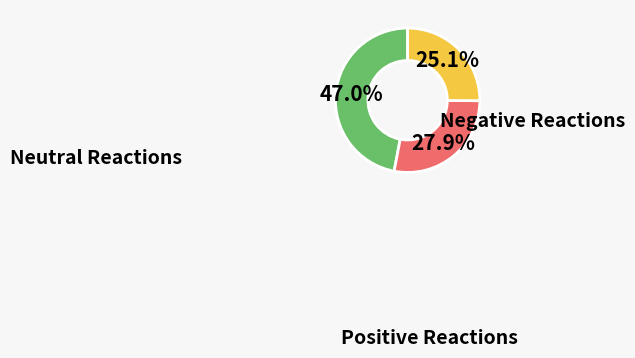

Does any single category account for the majority?

No